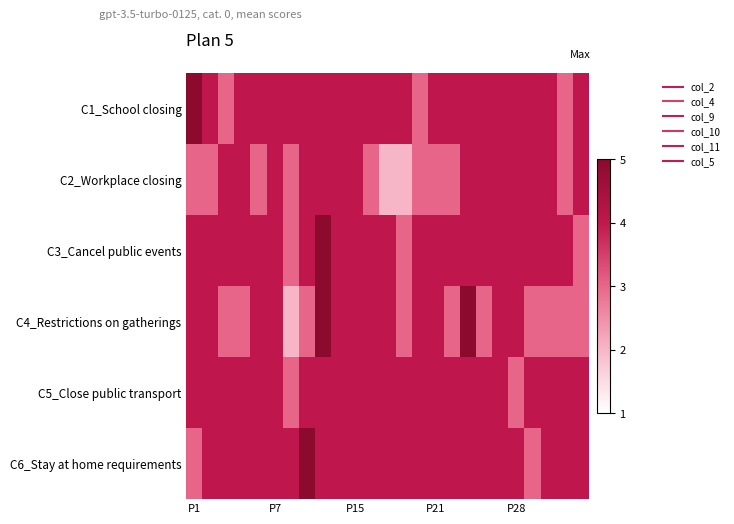

List the series in order of their peak value, lowest first.

C2_Workplace closing, C5_Close public transport, C1_School closing, C3_Cancel public events, C4_Restrictions on gatherings, C6_Stay at home requirements